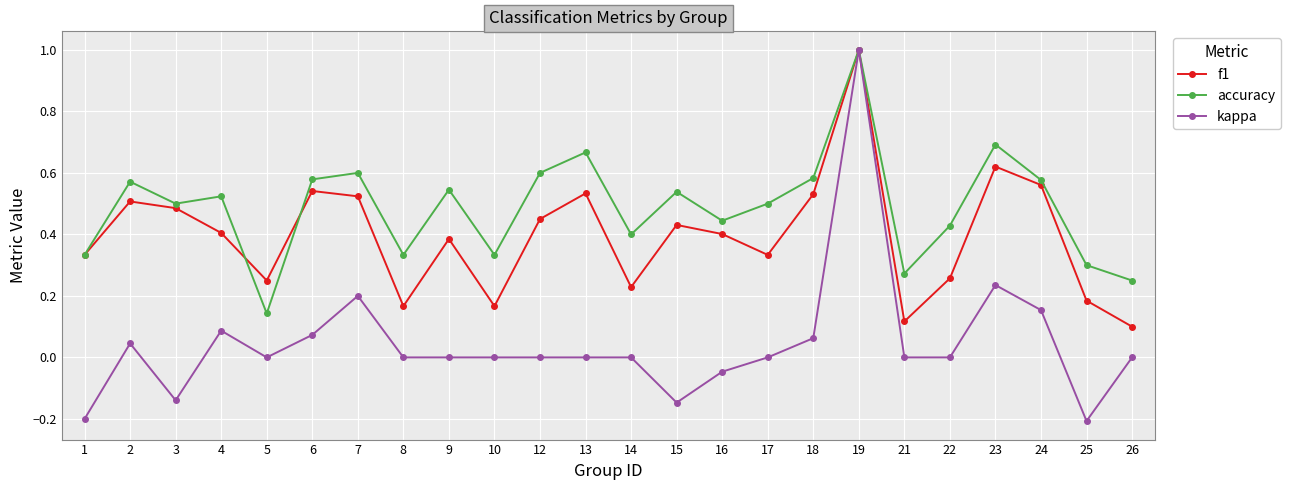

Which series has the largest range (max minus min)?

kappa